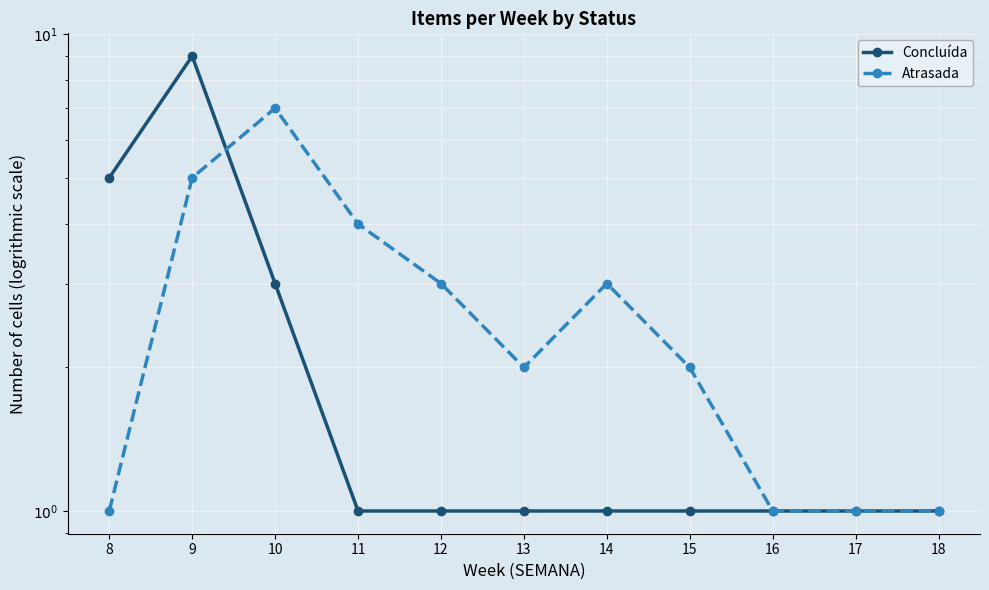

How many times do Concluída and Atrasada cross each other?

1